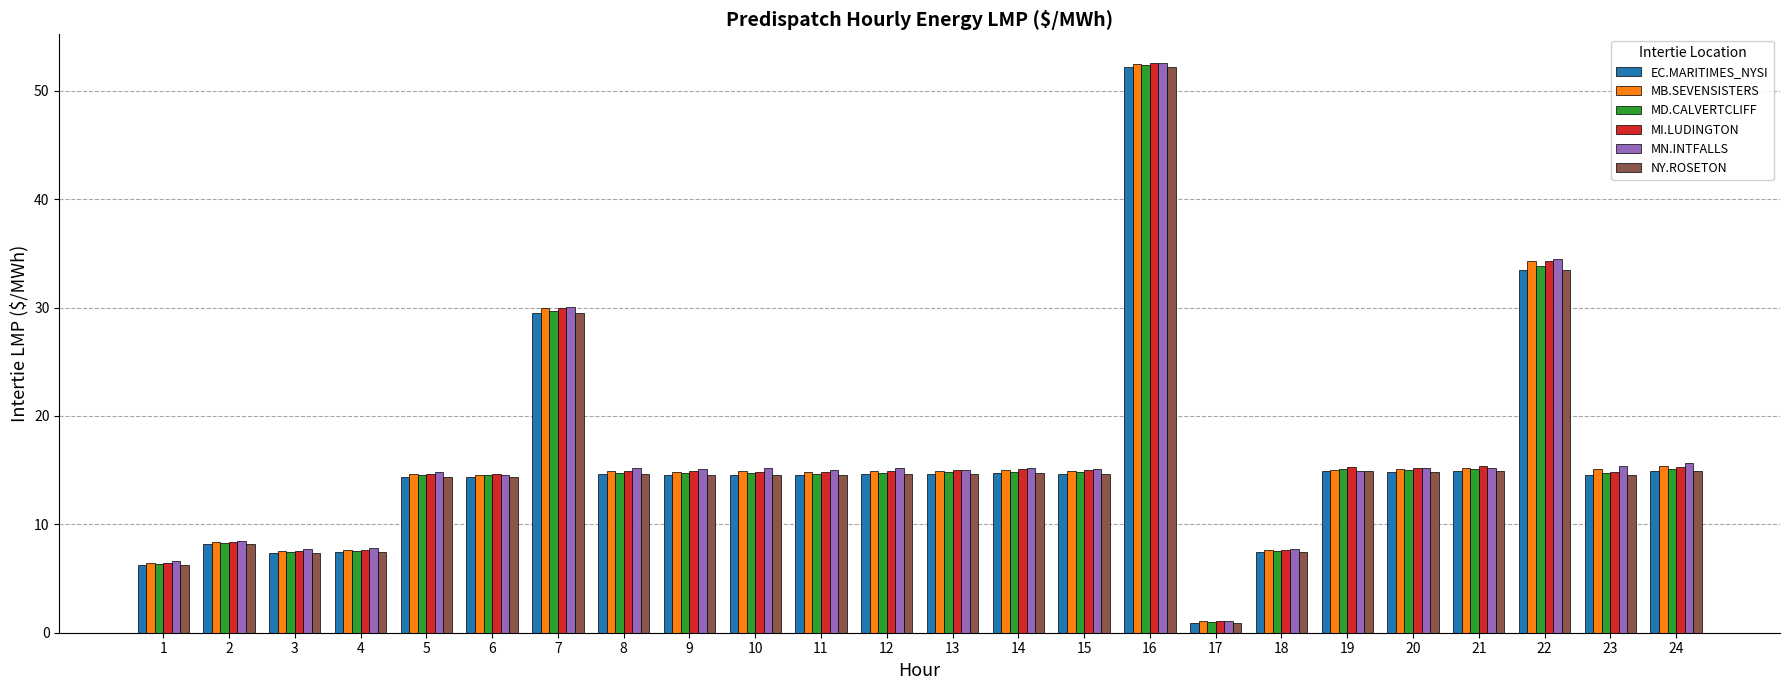

The MI.LUDINGTON series shows 22.9 at 19. True or false?

False